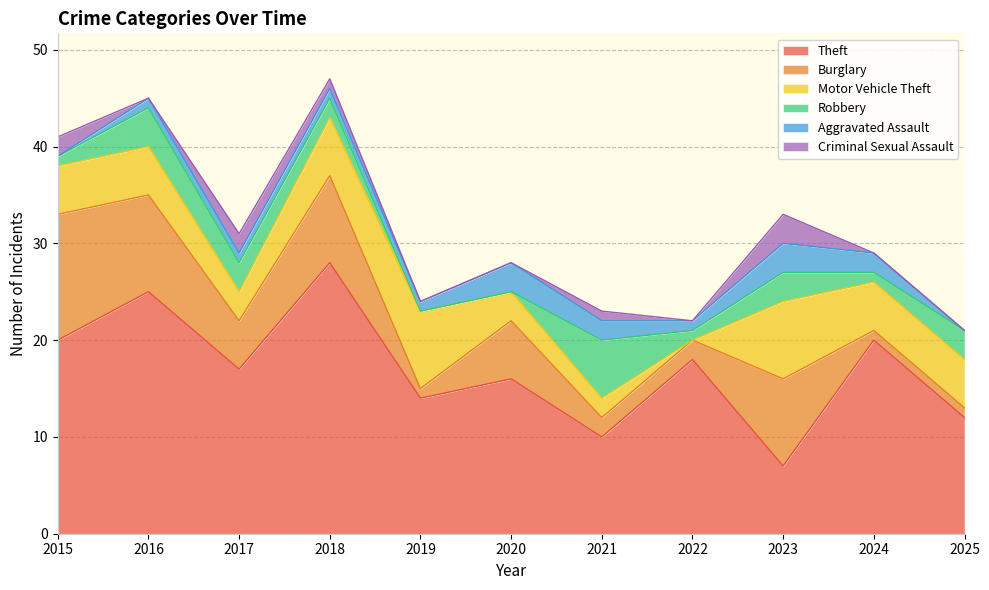

Reading left to right, what are all the values shown in this chart?

Theft: 2015=20	2016=25	2017=17	2018=28	2019=14	2020=16	2021=10	2022=18	2023=7	2024=20	2025=12
Burglary: 2015=13	2016=10	2017=5	2018=9	2019=1	2020=6	2021=2	2022=2	2023=9	2024=1	2025=1
Motor Vehicle Theft: 2015=5	2016=5	2017=3	2018=6	2019=8	2020=3	2021=2	2022=0	2023=8	2024=5	2025=5
Robbery: 2015=1	2016=4	2017=3	2018=2	2019=0	2020=0	2021=6	2022=1	2023=3	2024=1	2025=3
Aggravated Assault: 2015=0	2016=1	2017=1	2018=1	2019=1	2020=3	2021=2	2022=1	2023=3	2024=2	2025=0
Criminal Sexual Assault: 2015=2	2016=0	2017=2	2018=1	2019=0	2020=0	2021=1	2022=0	2023=3	2024=0	2025=0